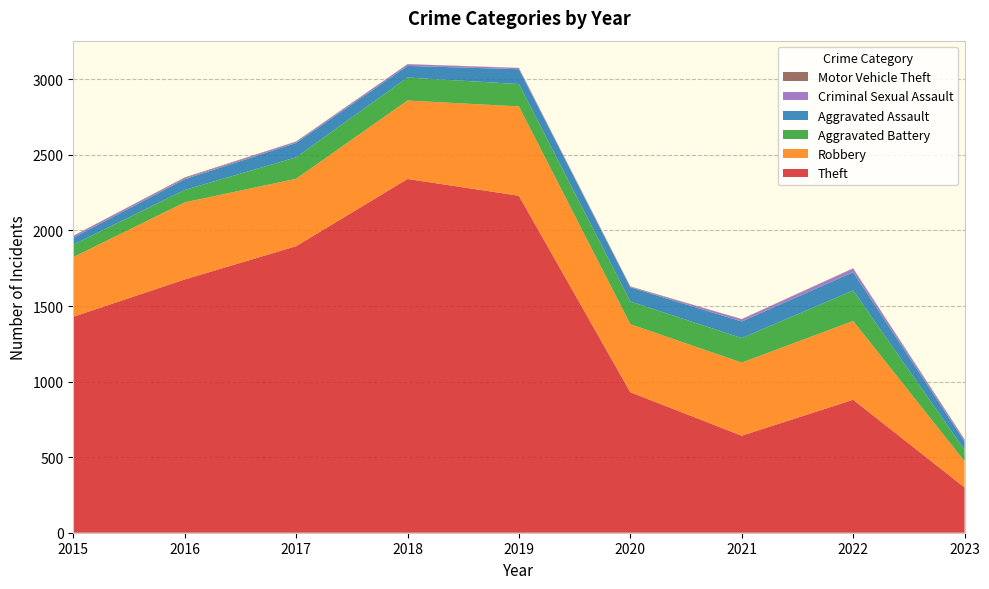

Reading right to left, transcribe all the data shown in this chart.

Theft: 2023=300	2022=880	2021=642	2020=930	2019=2230	2018=2341	2017=1896	2016=1676	2015=1429
Robbery: 2023=173	2022=521	2021=484	2020=450	2019=591	2018=519	2017=446	2016=510	2015=395
Aggravated Battery: 2023=75	2022=202	2021=162	2020=150	2019=148	2018=152	2017=142	2016=82	2015=82
Aggravated Assault: 2023=56	2022=121	2021=110	2020=94	2019=98	2018=77	2017=95	2016=71	2015=46
Criminal Sexual Assault: 2023=10	2022=24	2021=14	2020=3	2019=8	2018=11	2017=8	2016=8	2015=12
Motor Vehicle Theft: 2023=4	2022=2	2021=2	2020=3	2019=1	2018=1	2017=2	2016=4	2015=1